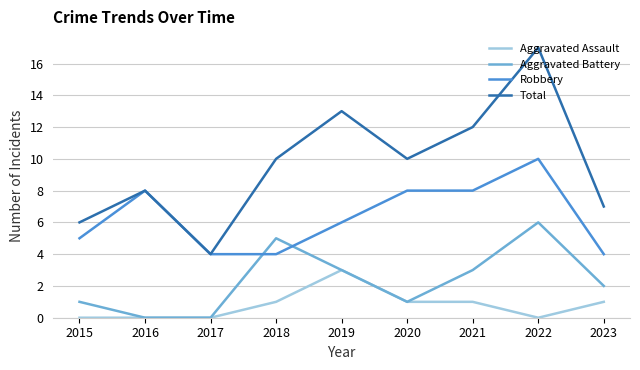

Rank the series by their average value, from lowest to highest.

Aggravated Assault, Aggravated Battery, Robbery, Total